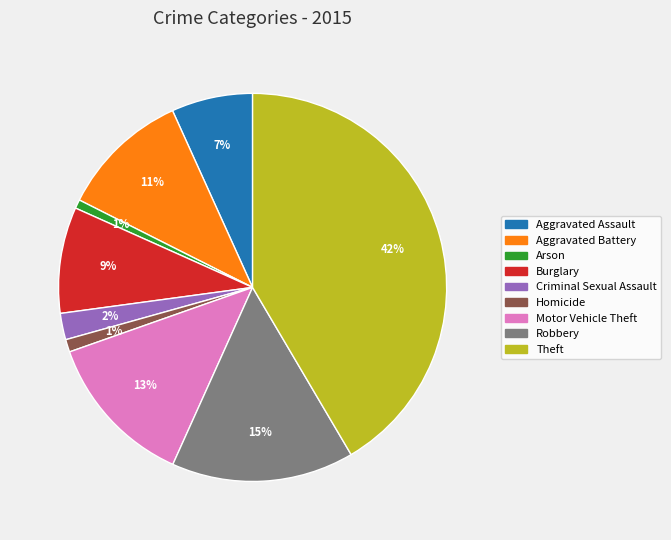

To the nearest percent, what portion does Homicide represent?

1%